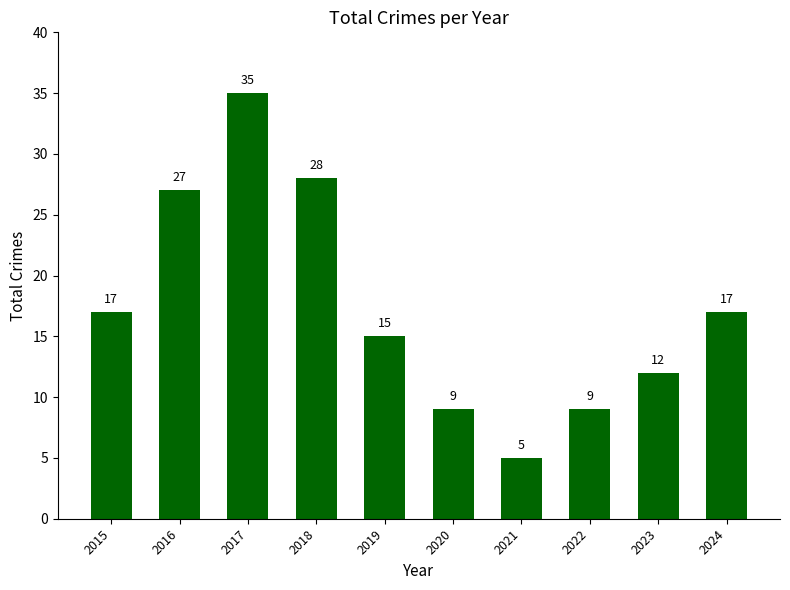

What is the value of the 7th bar from the left?

5